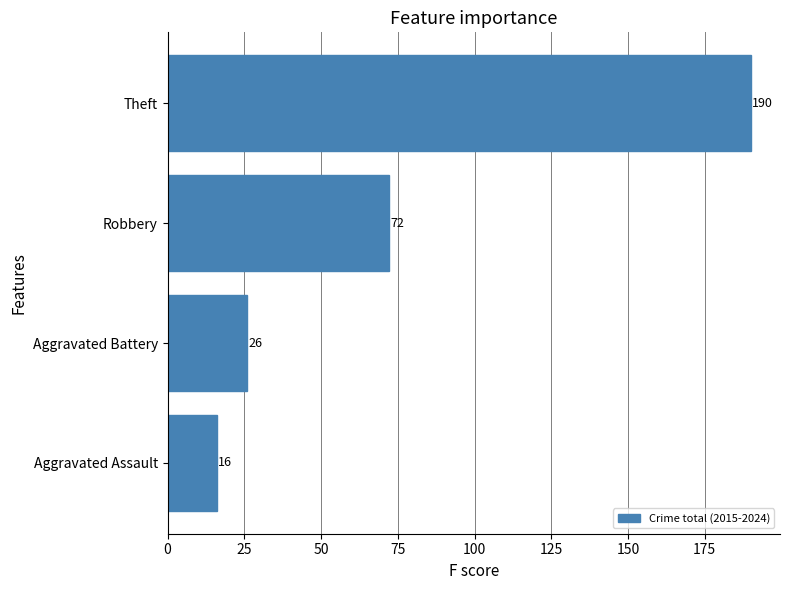

What is the ratio of the value at Aggravated Battery to the value at Aggravated Assault?

1.6